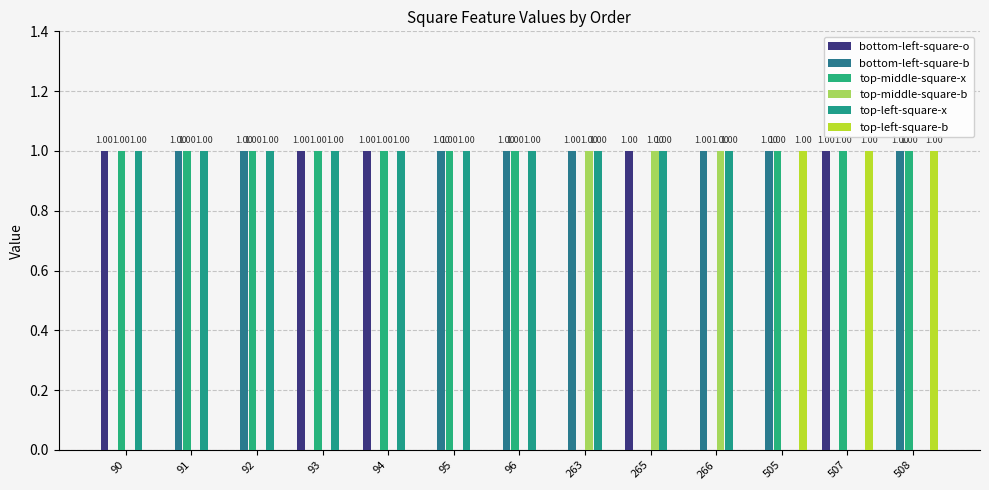

Reading left to right, extract all data points from this chart.

bottom-left-square-o: 90=1	91=0	92=0	93=1	94=1	95=0	96=0	263=0	265=1	266=0	505=0	507=1	508=0
bottom-left-square-b: 90=0	91=1	92=1	93=0	94=0	95=1	96=1	263=1	265=0	266=1	505=1	507=0	508=1
top-middle-square-x: 90=1	91=1	92=1	93=1	94=1	95=1	96=1	263=0	265=0	266=0	505=1	507=1	508=1
top-middle-square-b: 90=0	91=0	92=0	93=0	94=0	95=0	96=0	263=1	265=1	266=1	505=0	507=0	508=0
top-left-square-x: 90=1	91=1	92=1	93=1	94=1	95=1	96=1	263=1	265=1	266=1	505=0	507=0	508=0
top-left-square-b: 90=0	91=0	92=0	93=0	94=0	95=0	96=0	263=0	265=0	266=0	505=1	507=1	508=1